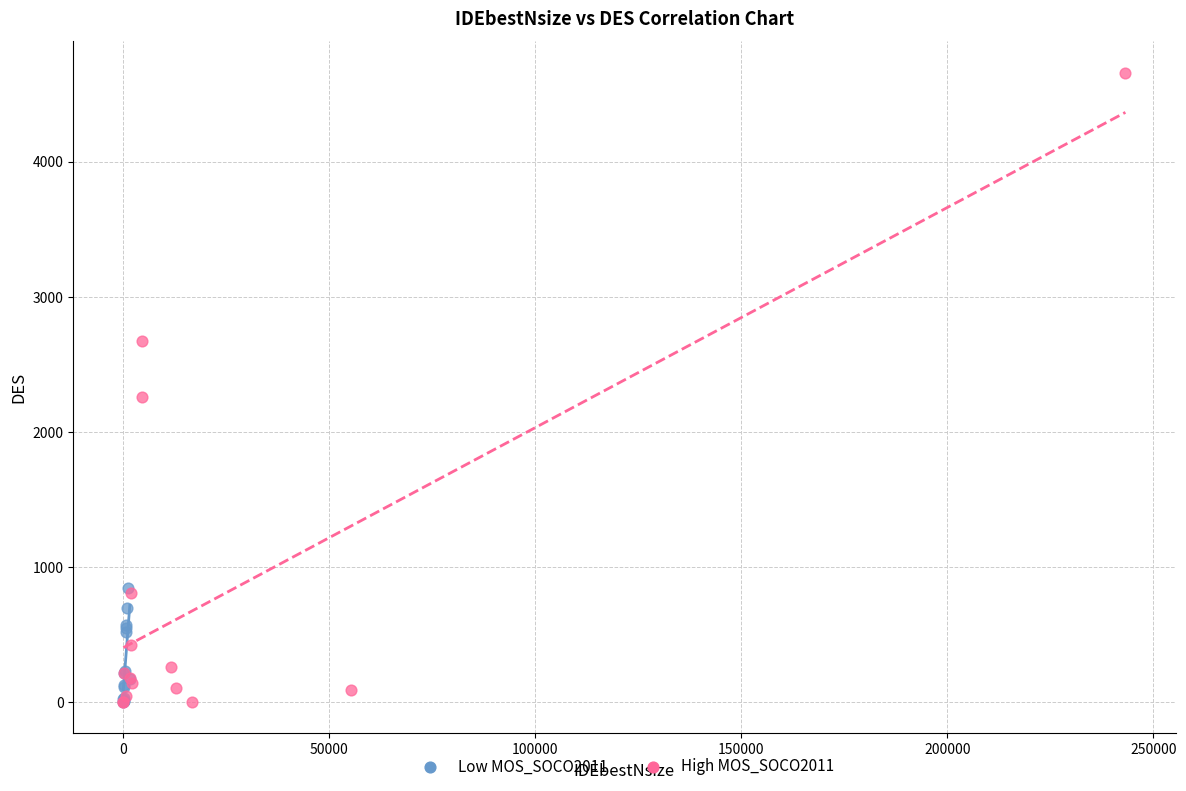

Which series has the widest spread of Y values?

High MOS_SOCO2011